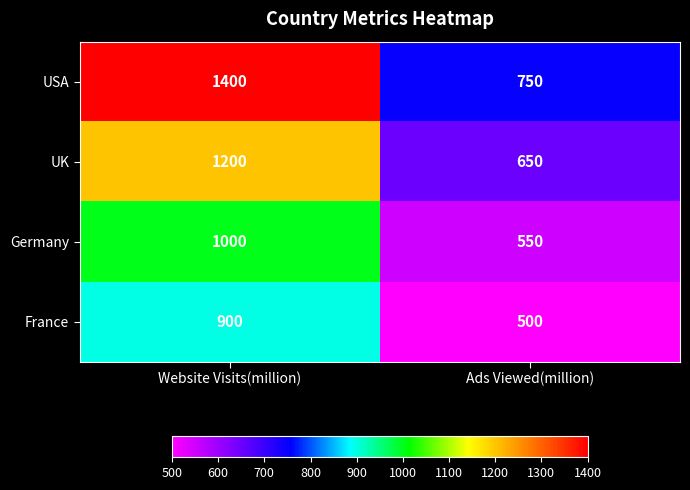

Reading left to right, what are all the values shown in this chart?

USA: Website Visits(million)=1400	Ads Viewed(million)=750
UK: Website Visits(million)=1200	Ads Viewed(million)=650
Germany: Website Visits(million)=1000	Ads Viewed(million)=550
France: Website Visits(million)=900	Ads Viewed(million)=500